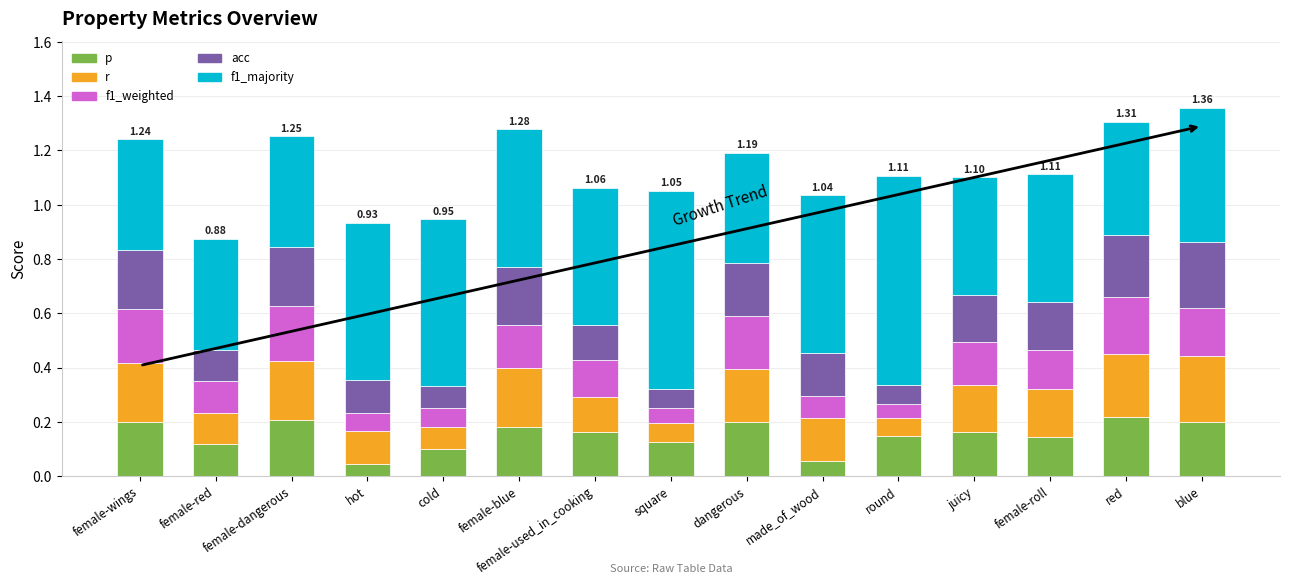

What is the total value across all series at female-red?

0.9